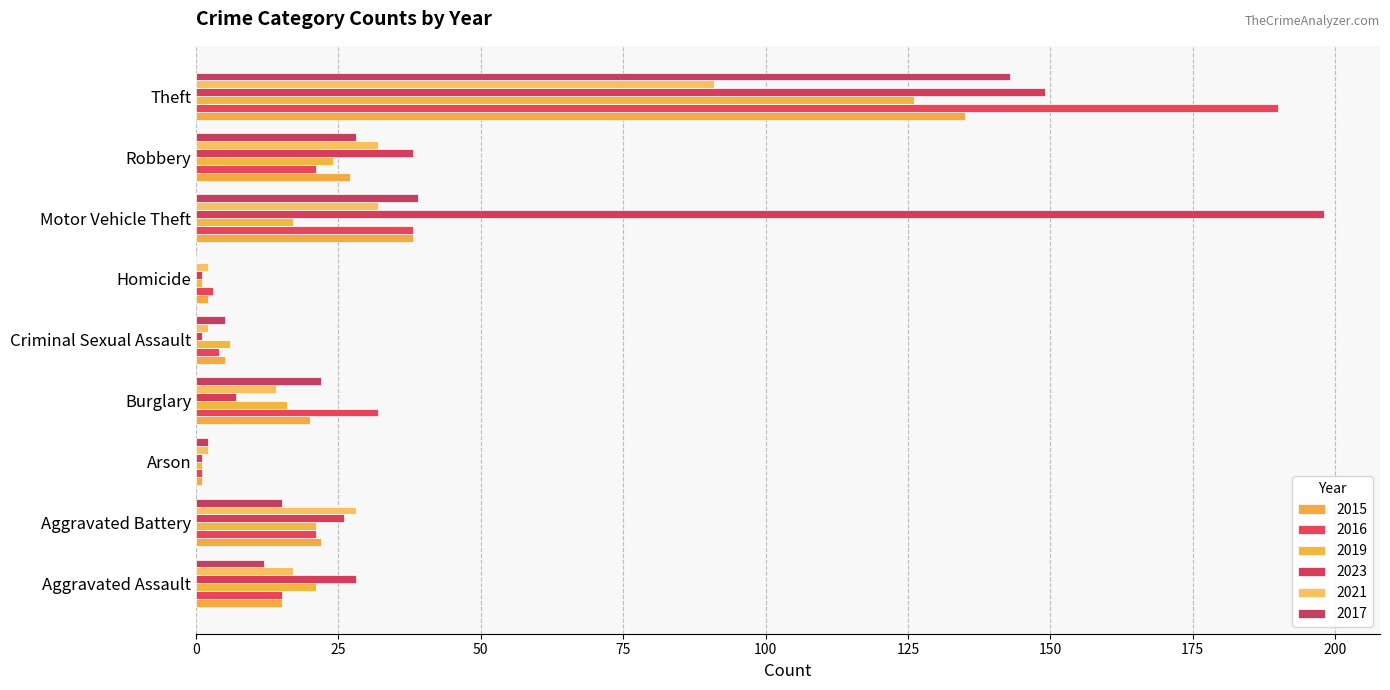

Which series has the largest total across all categories?

2023